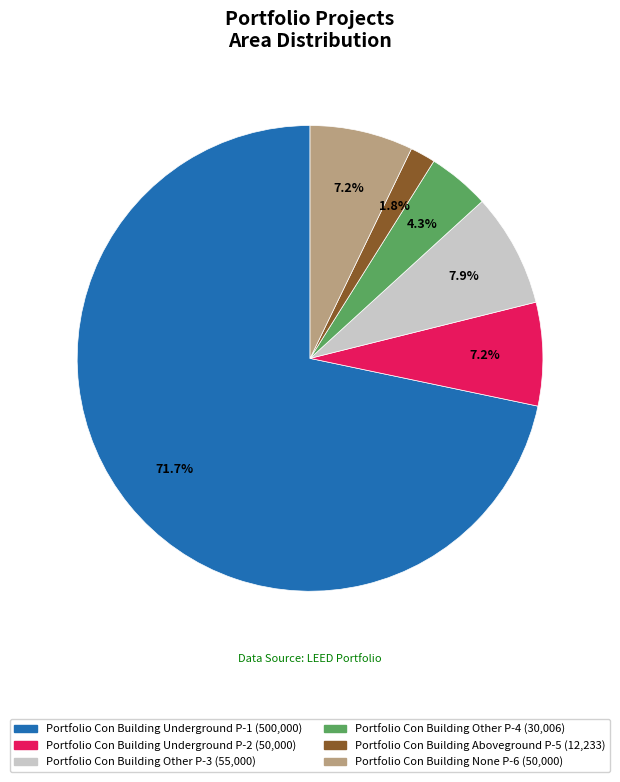

Is there a majority slice in this chart?

Yes